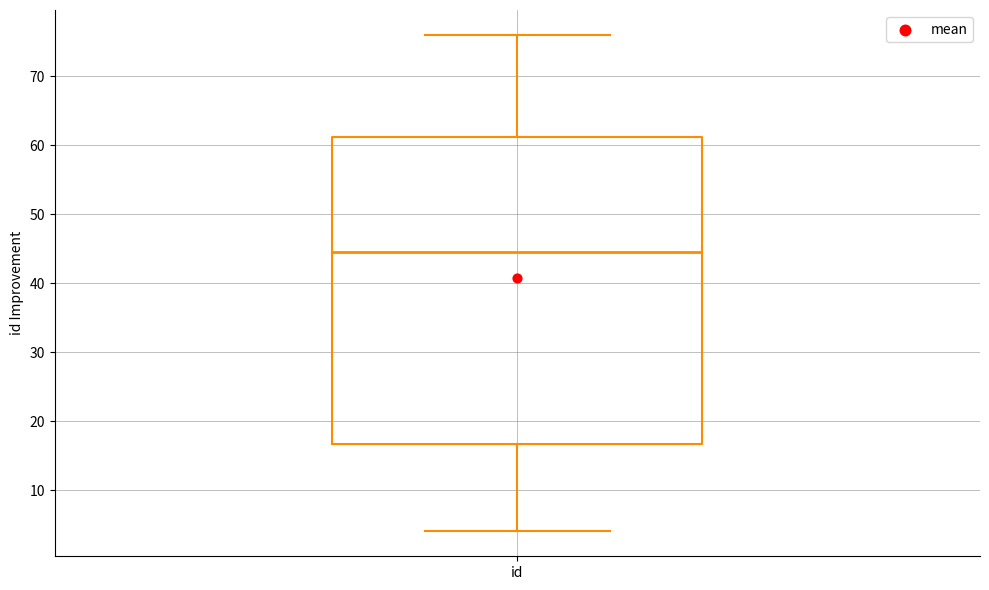

Read this box plot against the y-axis: the position of the median line, the range covered by the box, and the ends of both whiskers. The values are not printed on the chart, so give them approximately, as read against the axis.

median 45, box 17 to 61, whiskers 4 to 76